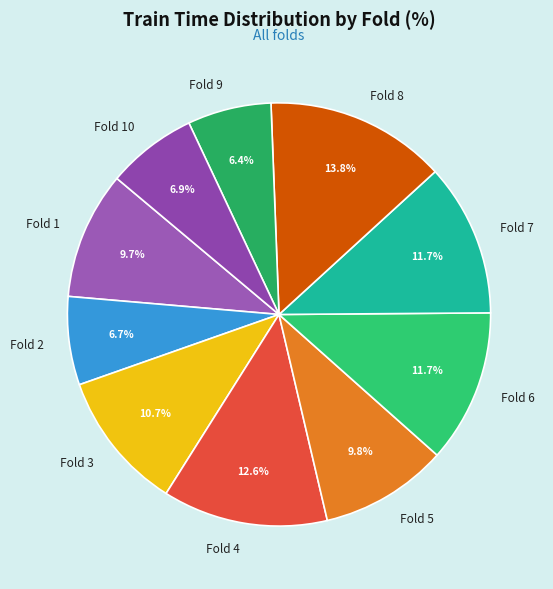

How many slices are in this pie chart?

10